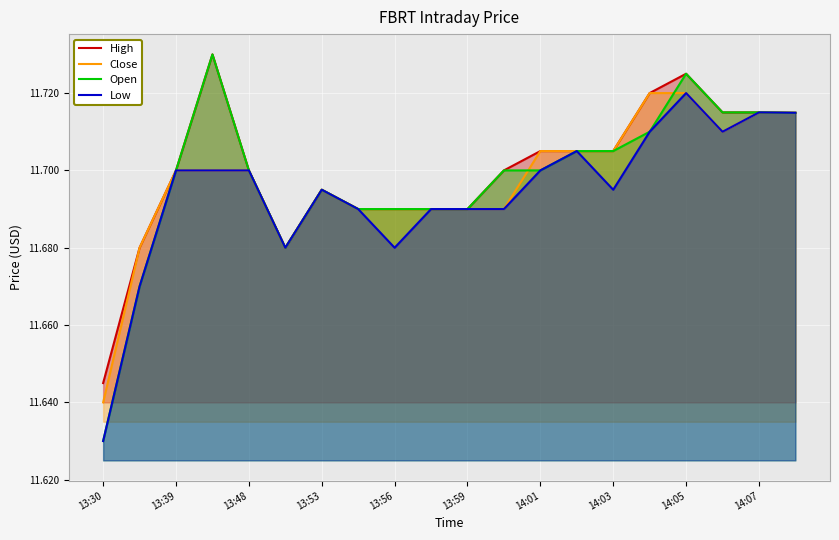

How many distinct data groups are displayed?

4